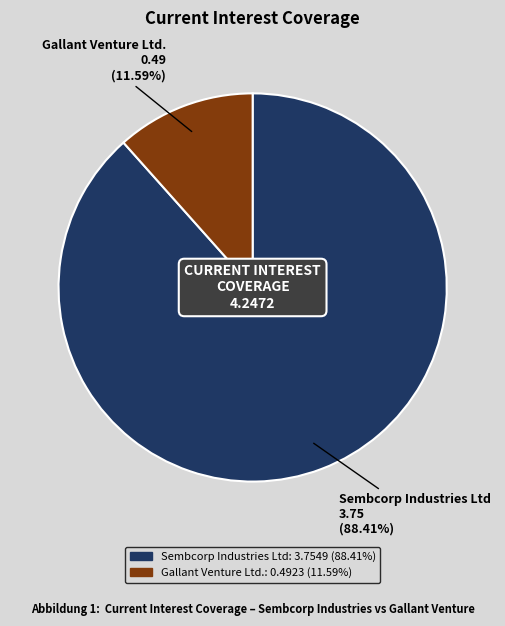

To the nearest percent, what is the difference between the largest and smallest slice percentages?

77%